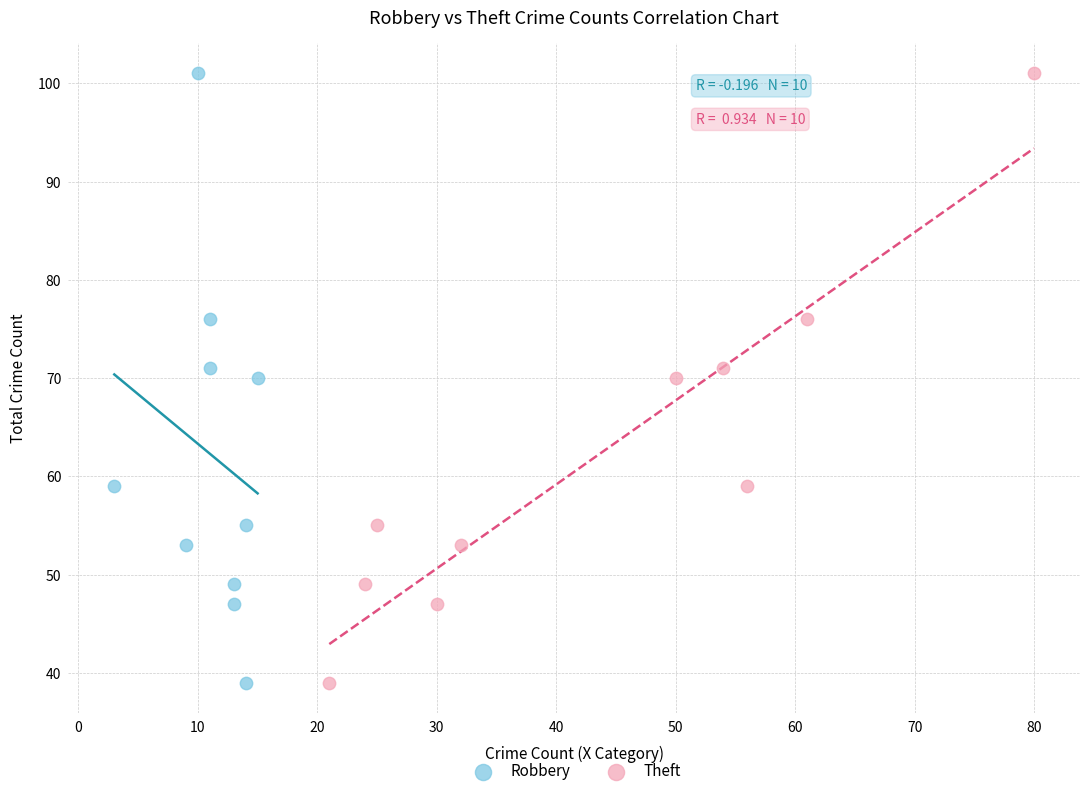

What are all the series names shown in the legend?

Robbery, Theft